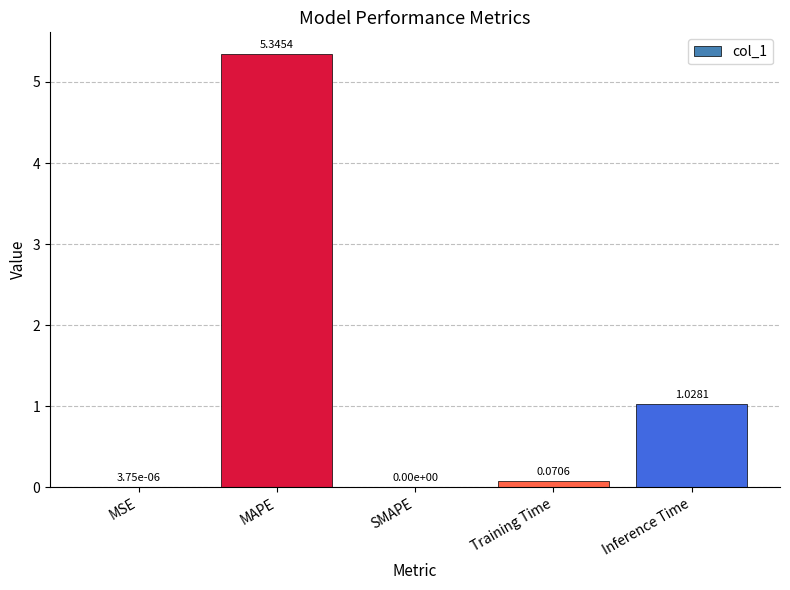

Count the number of data series in this chart.

1